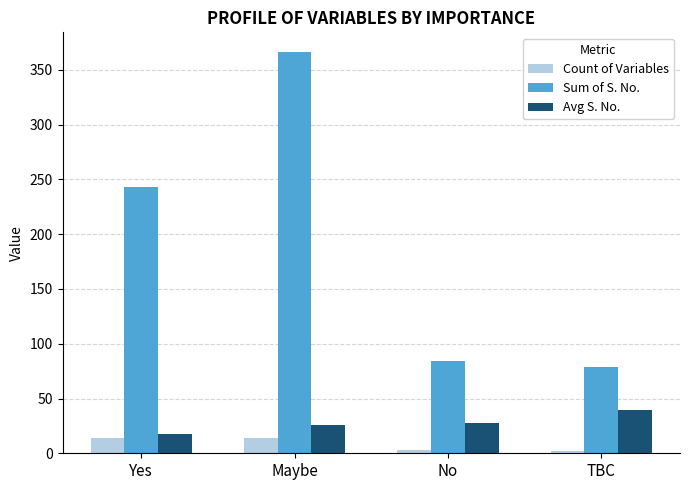

Between Maybe and No, which series saw the biggest shift?

Sum of S. No.